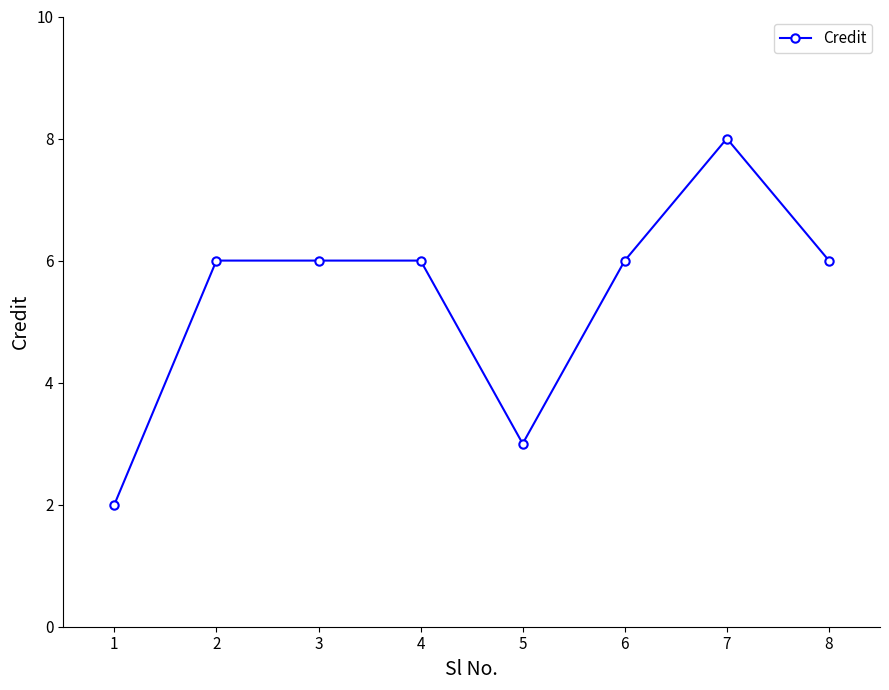

What is the difference between the maximum and minimum values?

6